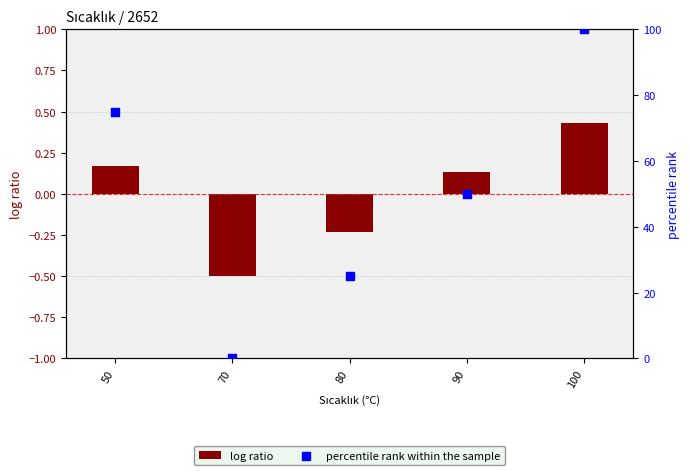

Which series reaches the minimum Y coordinate?

log ratio